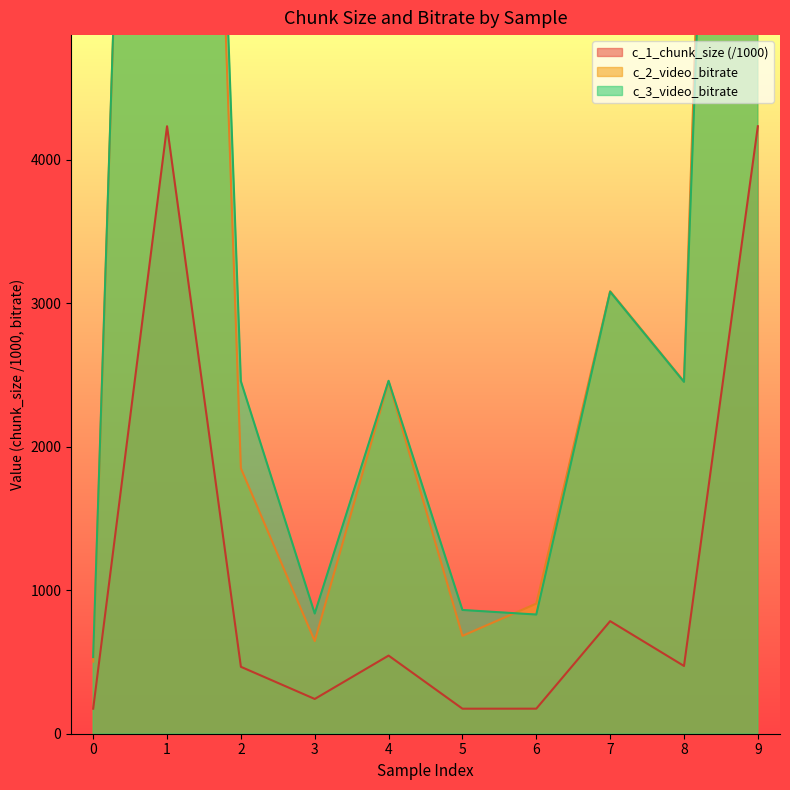

True or false: c_1_chunk_size and c_3_video_bitrate cross at least once.

False